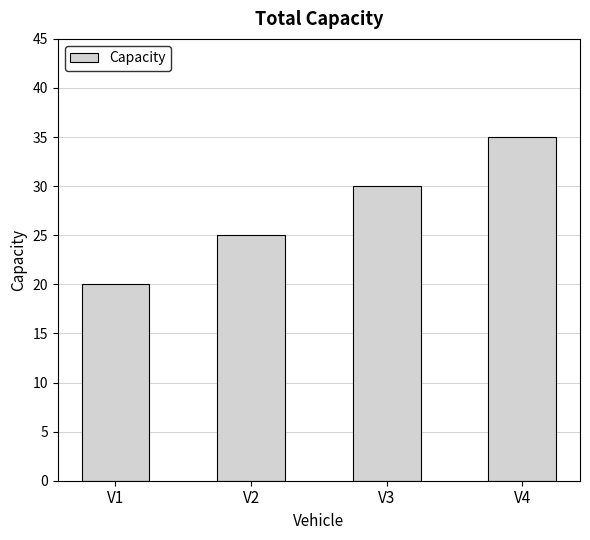

The chart shows a value of 49 at V3. True or false?

False